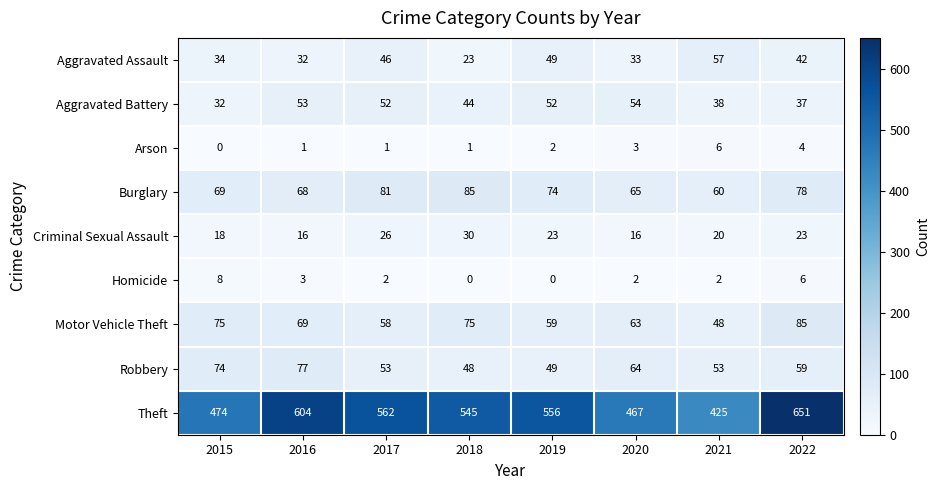

What is the approximate value of Motor Vehicle Theft at 2020, to the nearest 5?

65